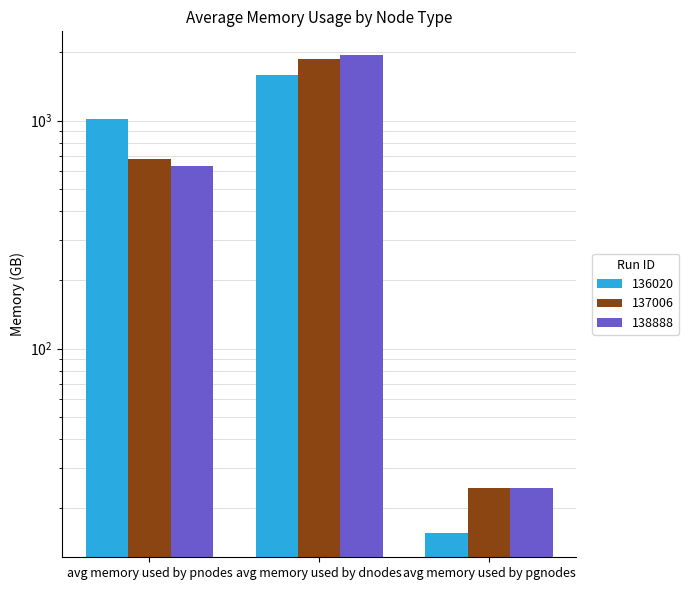

At avg memory used by pnodes, list the series in order from largest to smallest.

136020, 137006, 138888